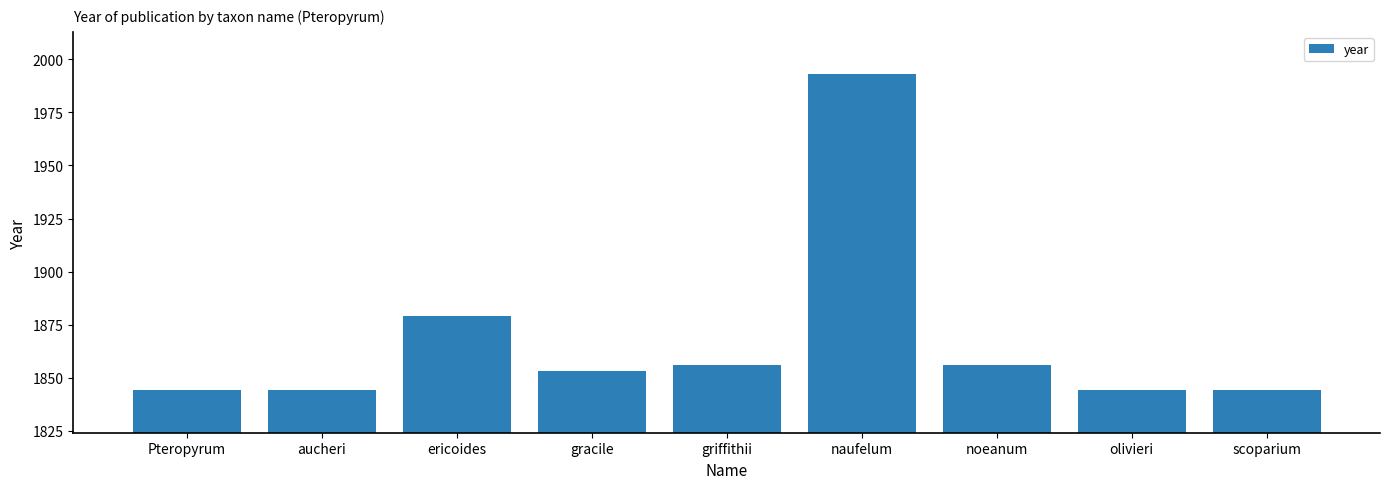

What is the minimum value shown in the chart?

1844